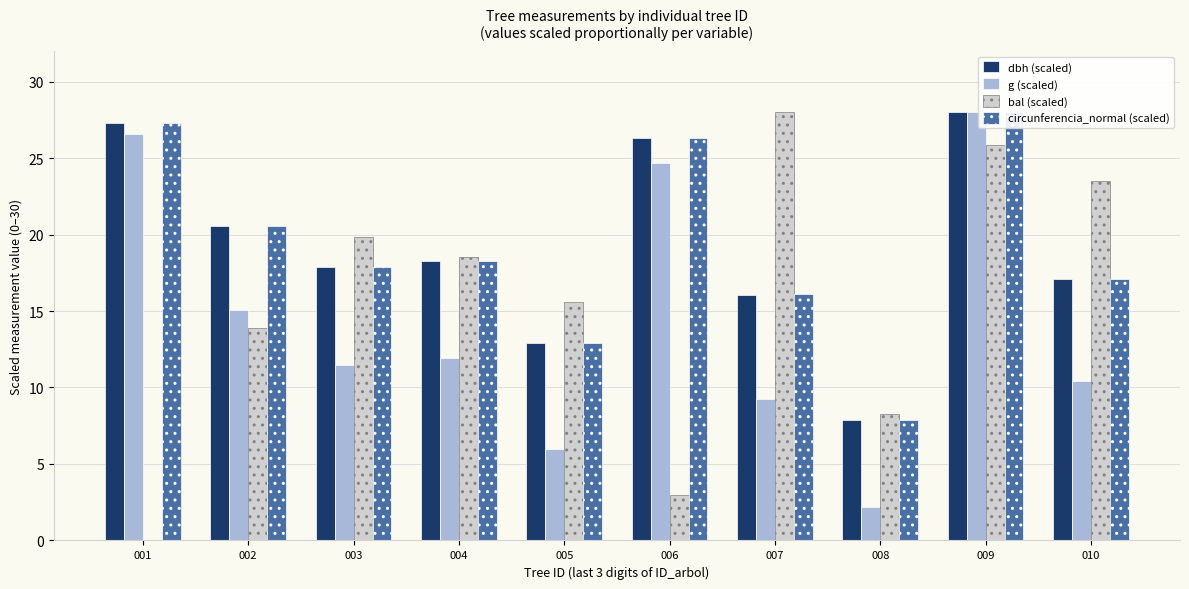

Is it true that bal (scaled) equals 9.8 at 005?

False